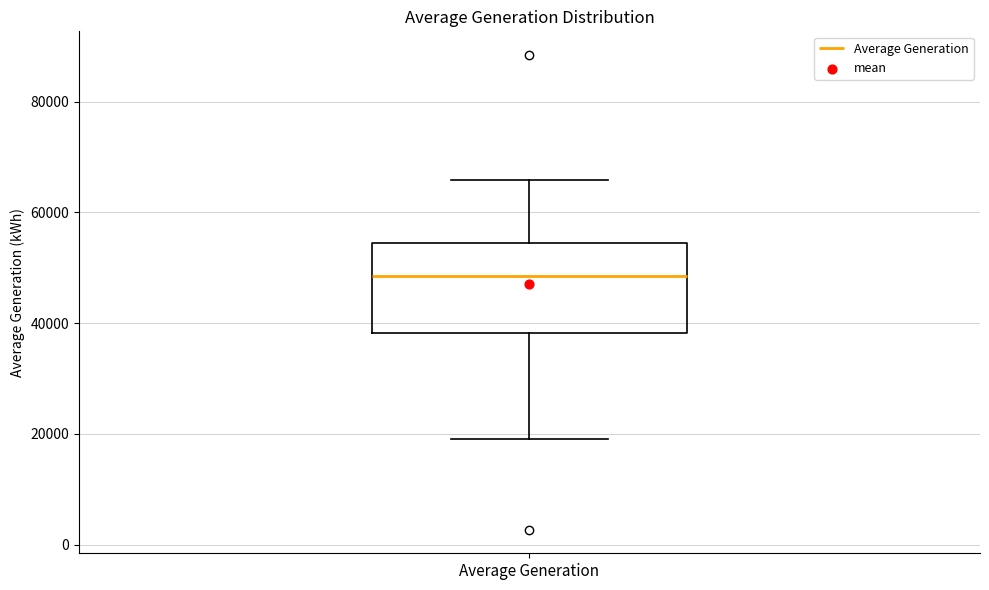

Read this box plot against the y-axis: the position of the median line, the range covered by the box, and the ends of both whiskers. The values are not printed on the chart, so give them approximately, as read against the axis.

median 48000, box 38000 to 54000, whiskers 20000 to 66000